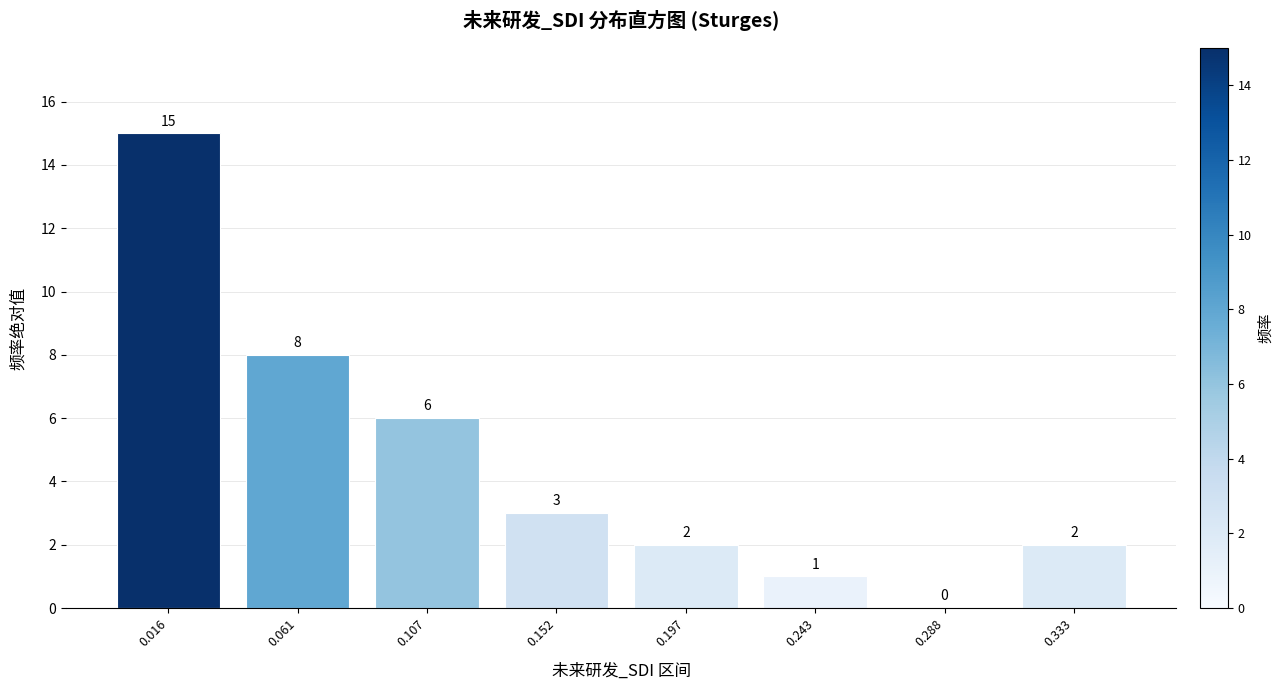

Reading left to right, what are all the values shown in this chart?

0.016=15	0.061=8	0.107=6	0.152=3	0.197=2	0.243=1	0.288=0	0.333=2